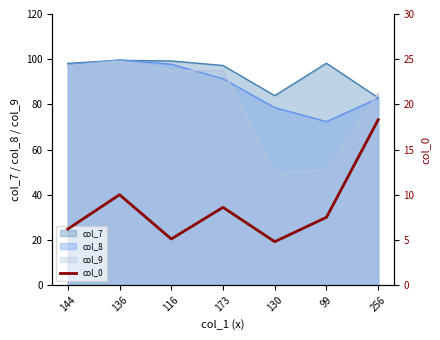

True or false: there are more than 2 points higher than both neighbors.

False